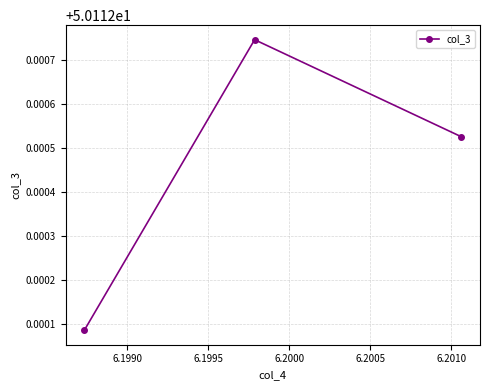

What is the sum of all values?

150.3